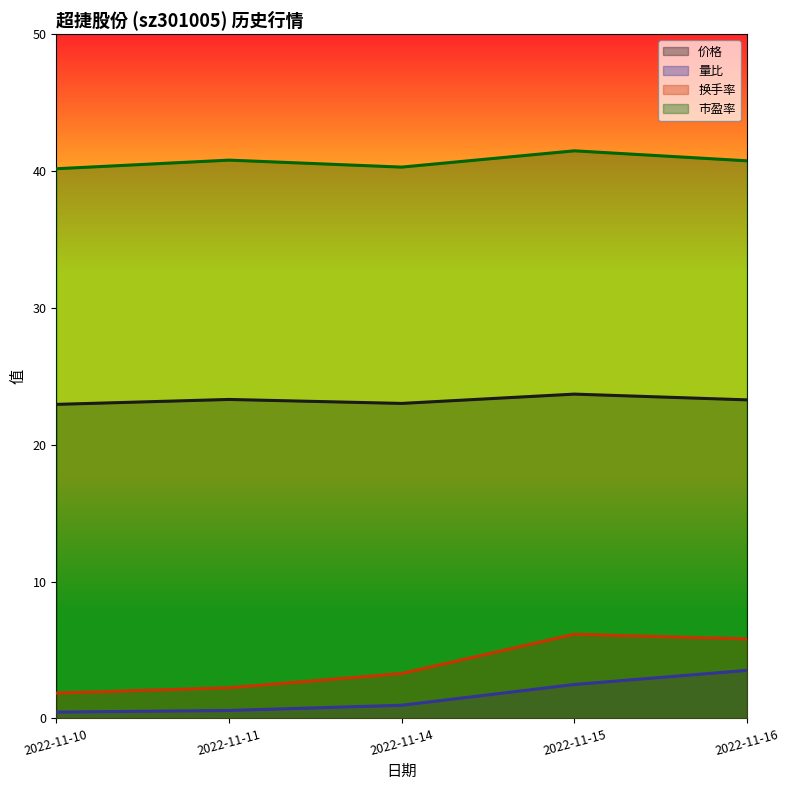

Between 2022-11-15 and 2022-11-10, which is larger?

2022-11-15